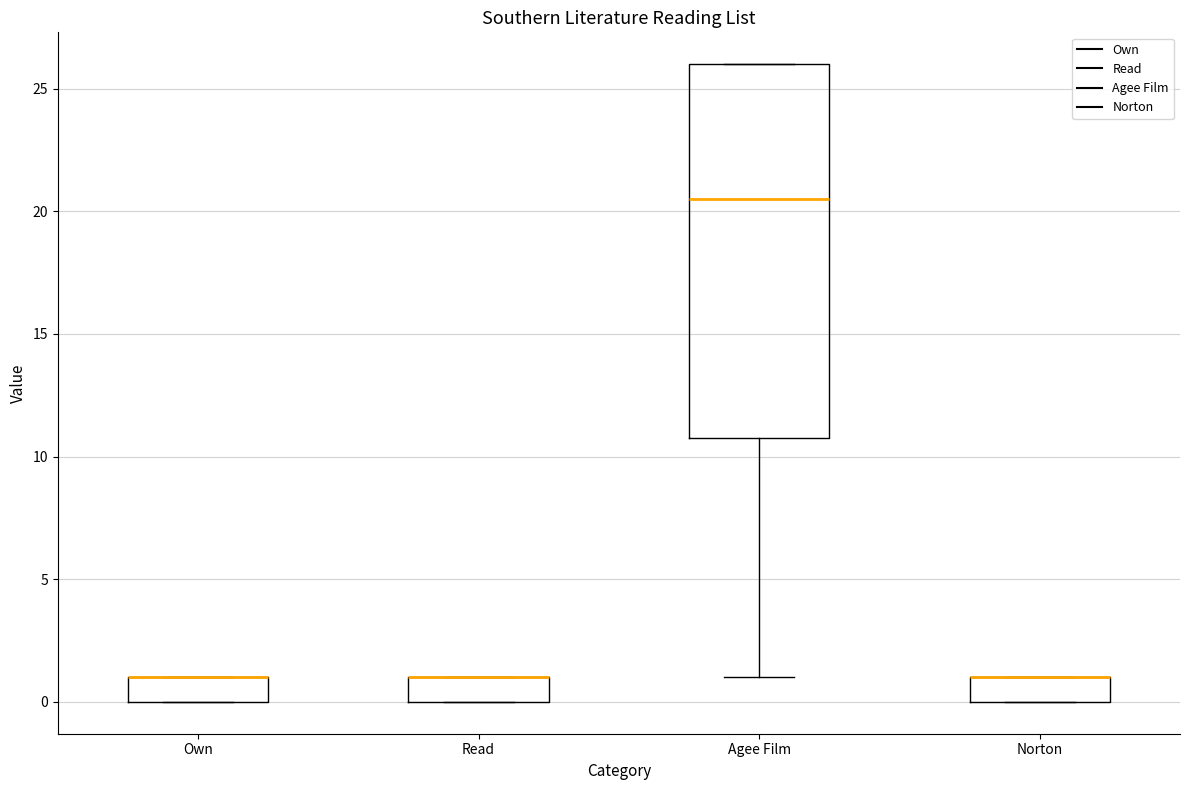

Where does the lower whisker of the box for Agee Film end on the y-axis? The values are not printed on the chart, so give them approximately, as read against the axis.

1.0